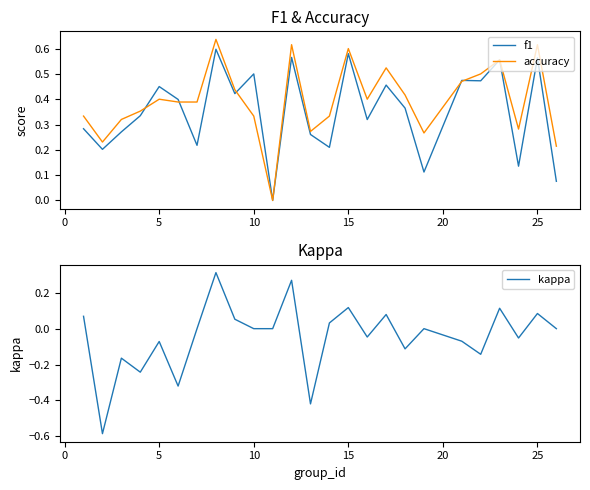

In accuracy, how many points are lower than both neighbors (excluding endpoints)?

6